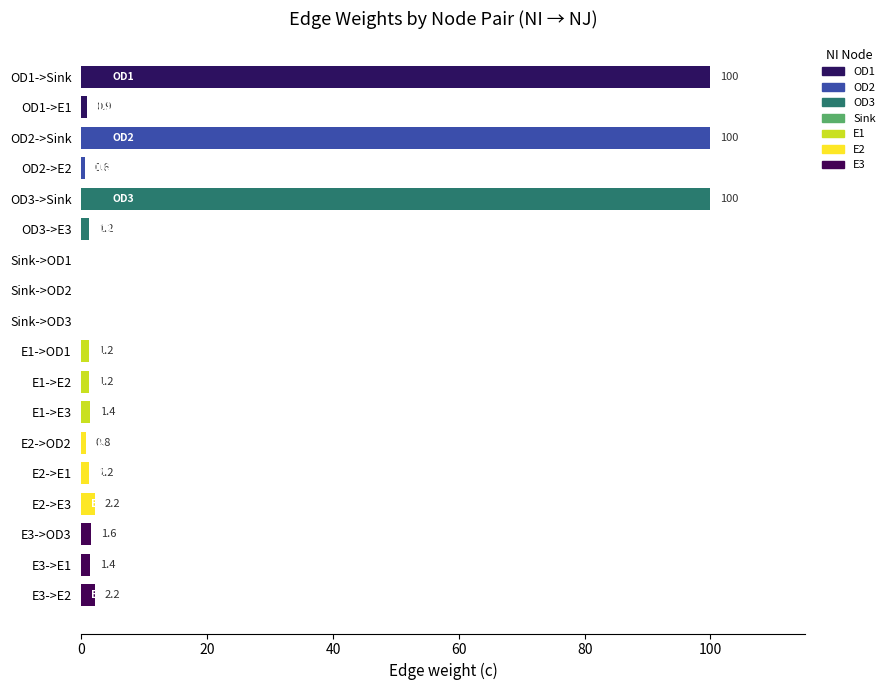

Are the bars horizontal?

Yes